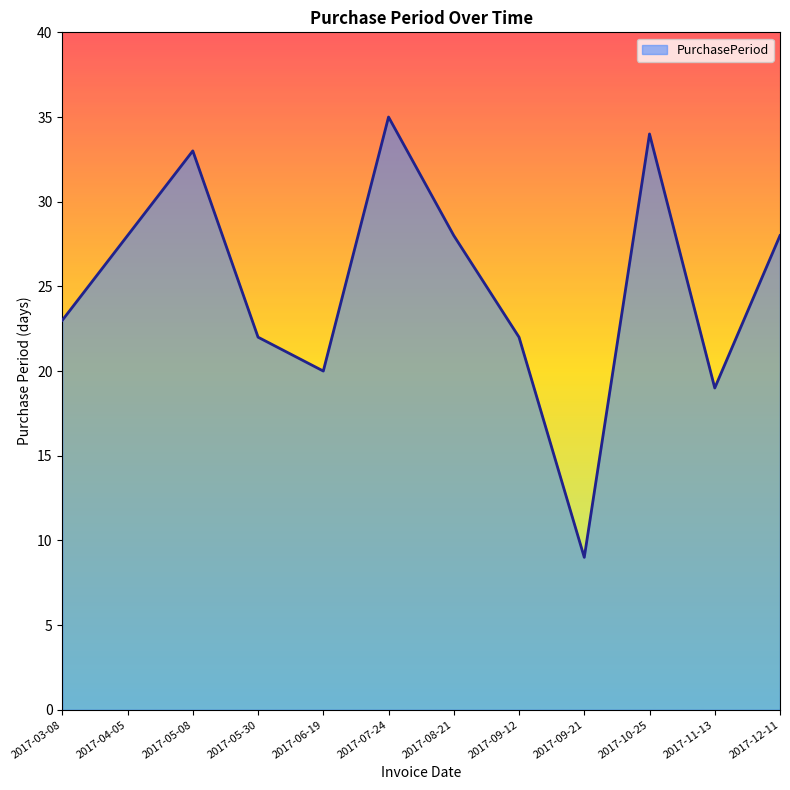

Which category has the highest value across all series?

2017-07-24